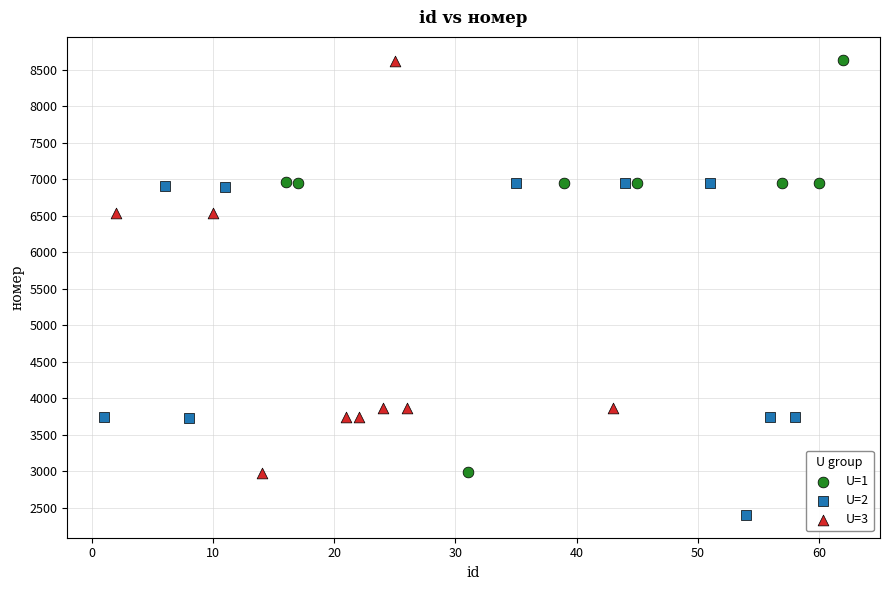

Which series reaches the minimum Y coordinate?

U=2